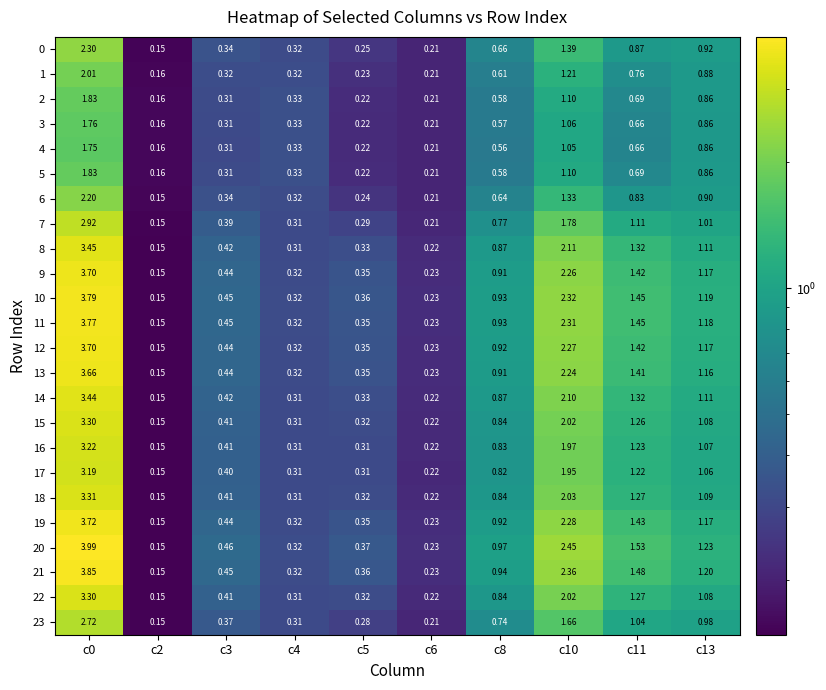

How many data points does each series have?

10